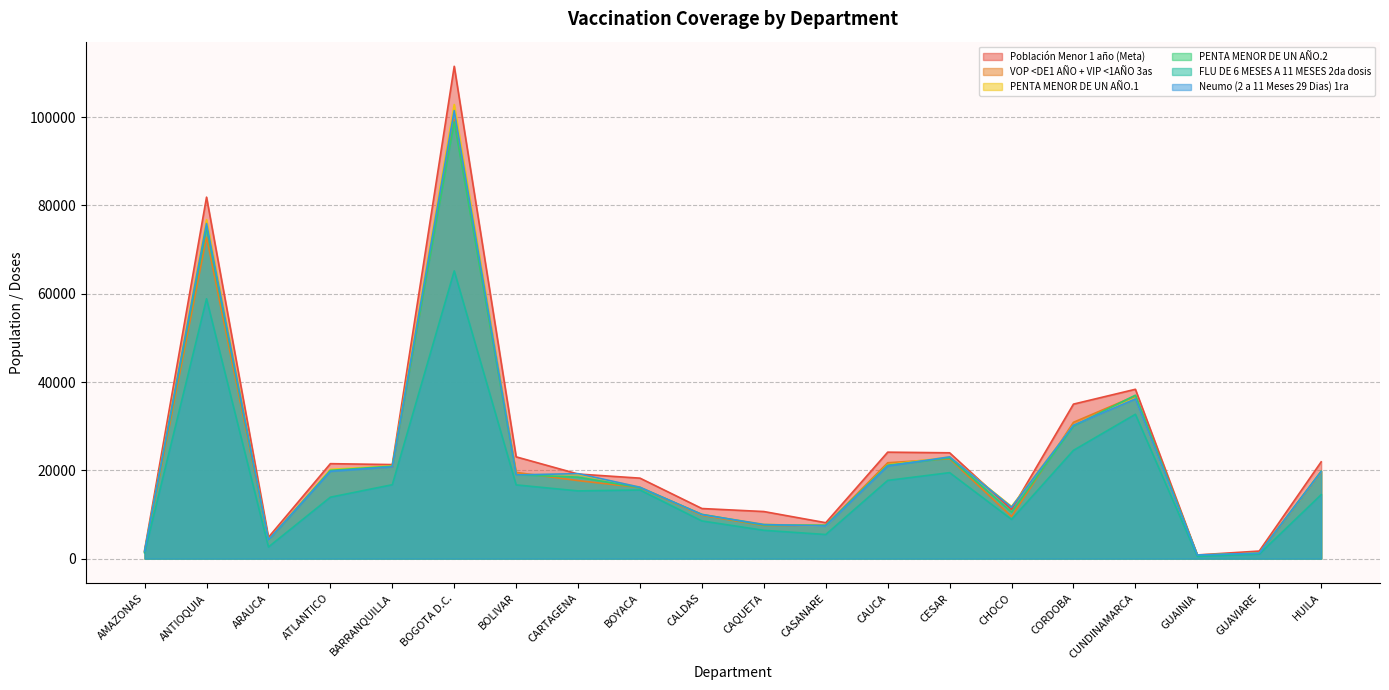

The value of VOP <DE1 AÑO + VIP <1AÑO 3as at ARAUCA is 4204. True or false?

True